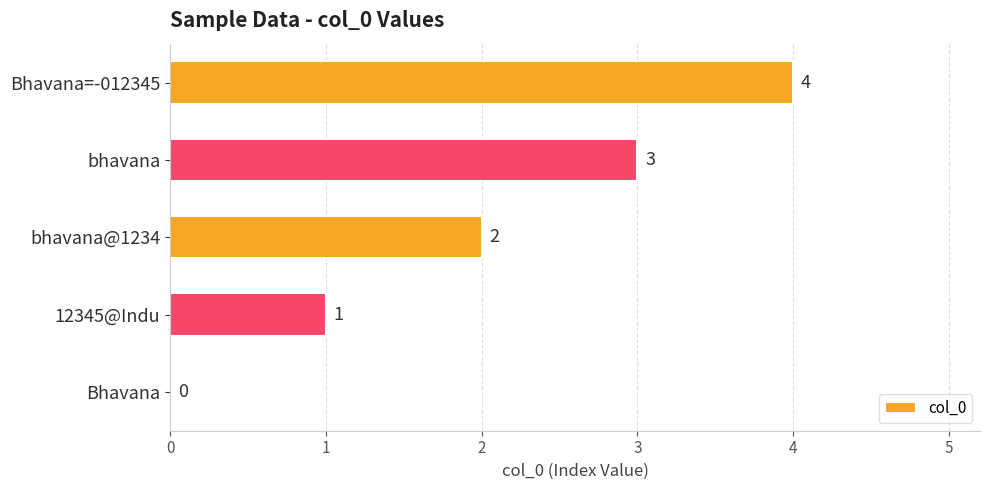

True or false: the data shows 4 at Bhavana=-012345.

True